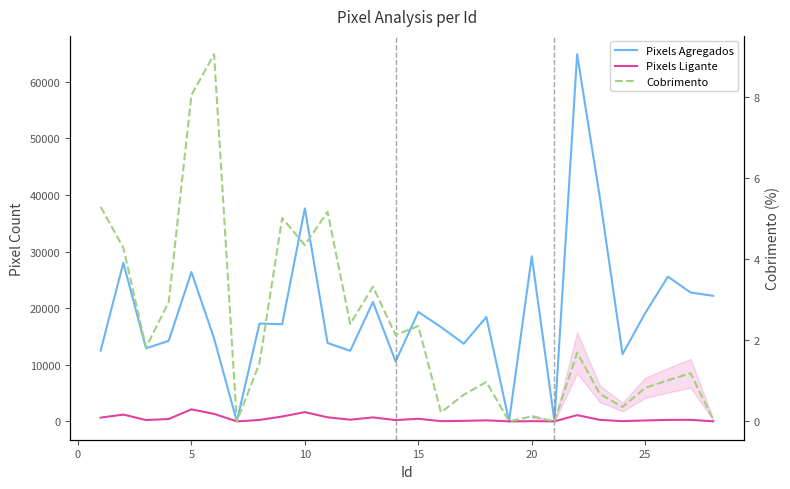

True or false: Cobrimento has more than 0 interior local peaks.

True